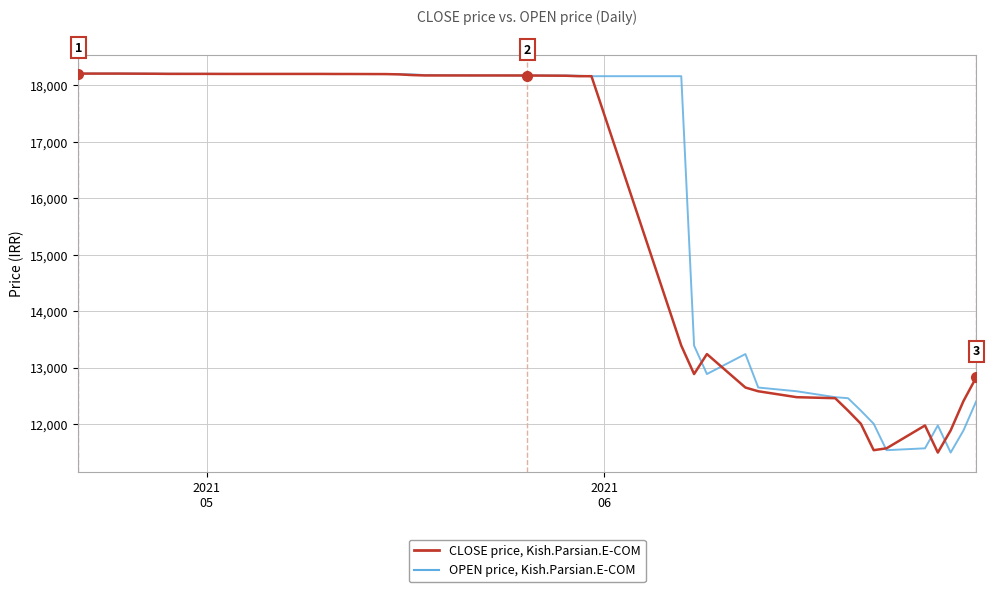

What is the maximum value shown in the chart?

18210